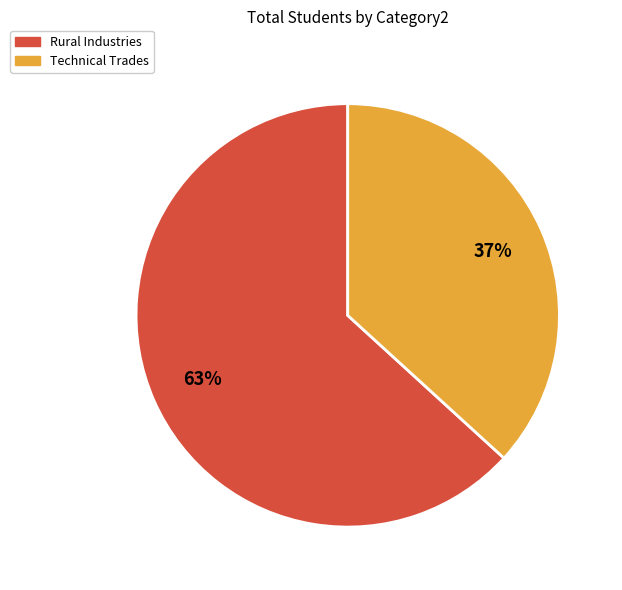

To the nearest percent, what is the average slice percentage?

50%